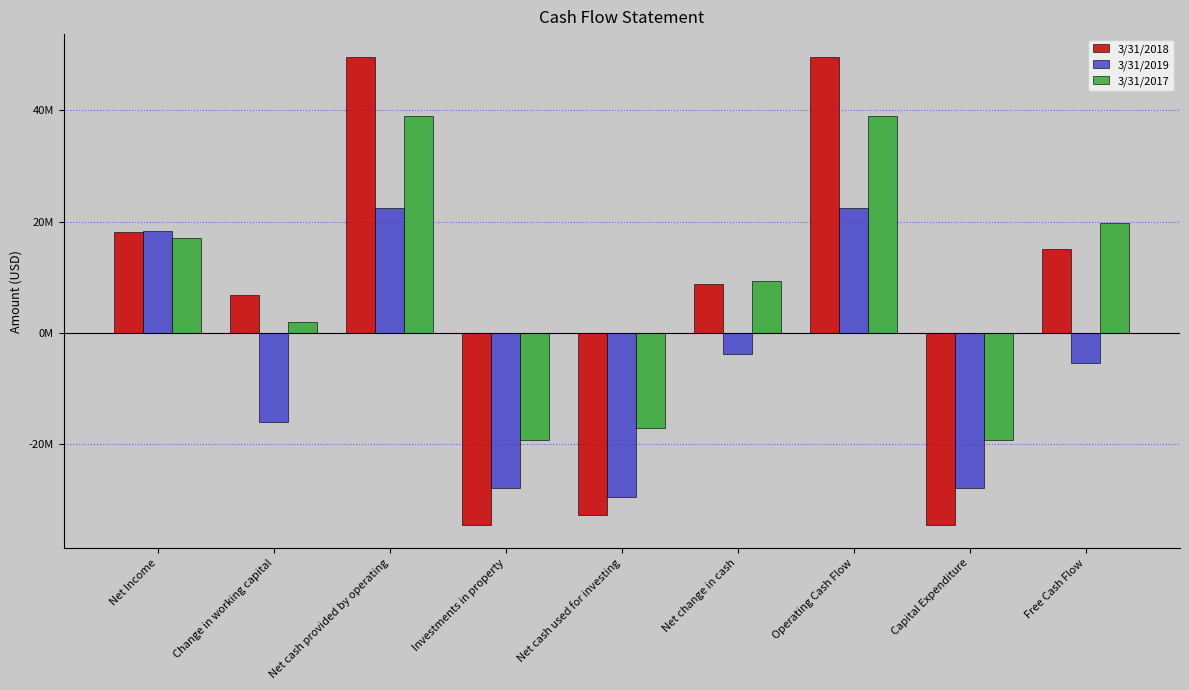

Reading left to right, what are all the values shown in this chart?

3/31/2018: Net Income=18227000	Change in working capital=6859000	Net cash provided by operating=49528000	Investments in property=-34490000	Net cash used for investing=-32822000	Net change in cash=8864000	Operating Cash Flow=49528000	Capital Expenditure=-34490000	Free Cash Flow=15038000
3/31/2019: Net Income=18341000	Change in working capital=-16028000	Net cash provided by operating=22497000	Investments in property=-27960000	Net cash used for investing=-29428000	Net change in cash=-3719000	Operating Cash Flow=22497000	Capital Expenditure=-27960000	Free Cash Flow=-5463000
3/31/2017: Net Income=17061000	Change in working capital=1944000	Net cash provided by operating=39054000	Investments in property=-19203000	Net cash used for investing=-17037000	Net change in cash=9252000	Operating Cash Flow=39054000	Capital Expenditure=-19203000	Free Cash Flow=19851000